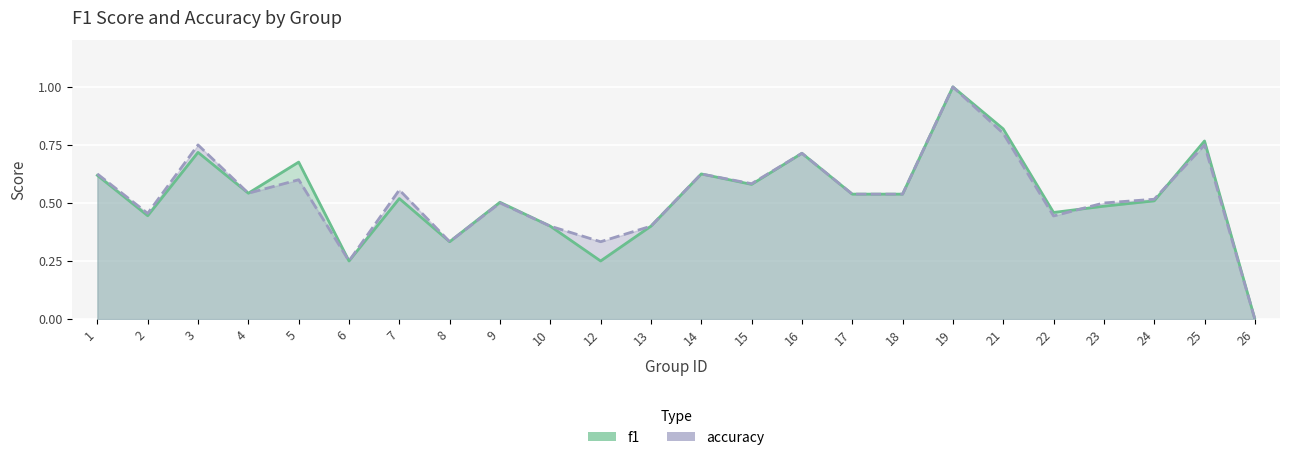

Which category has the lowest value across all series?

26